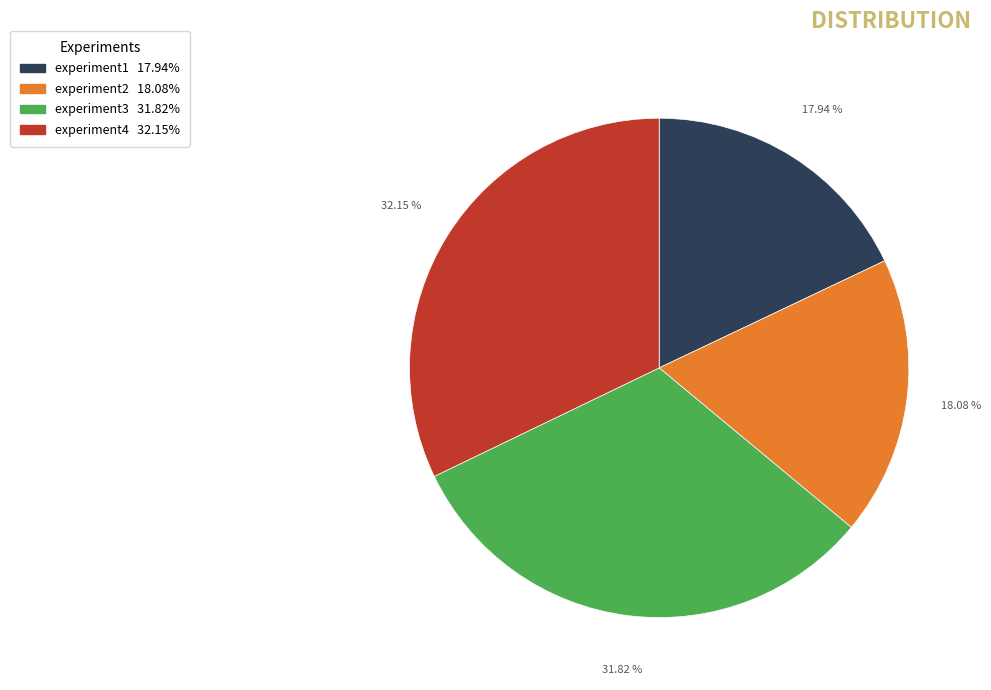

What percentage is the experiment2 slice, to the nearest percent?

18%